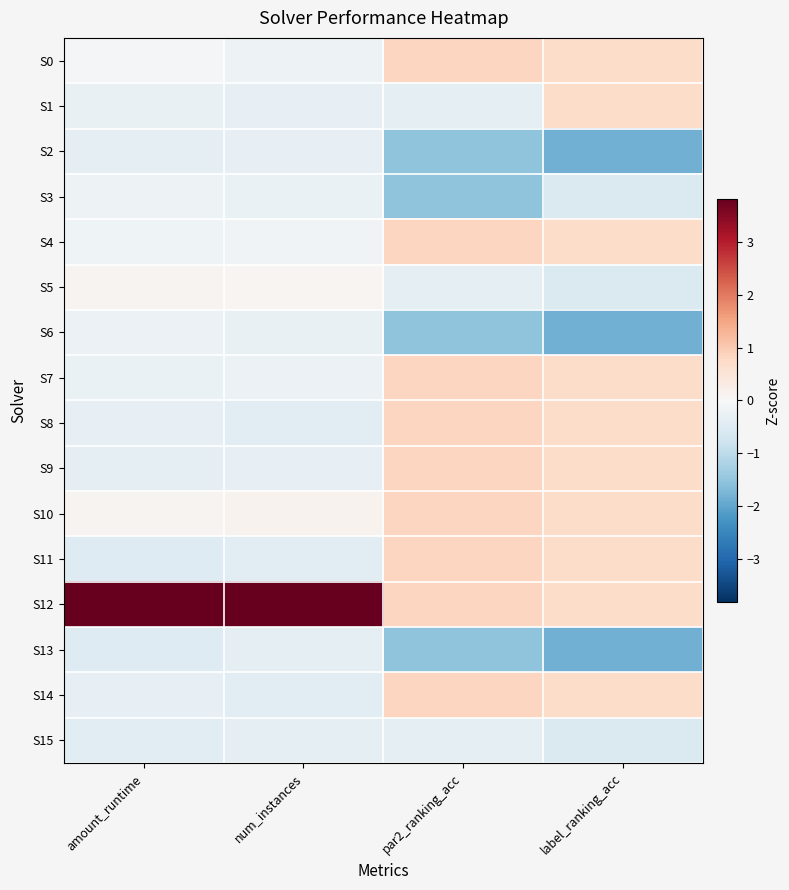

At how many categories does at least one series exceed 0?

4